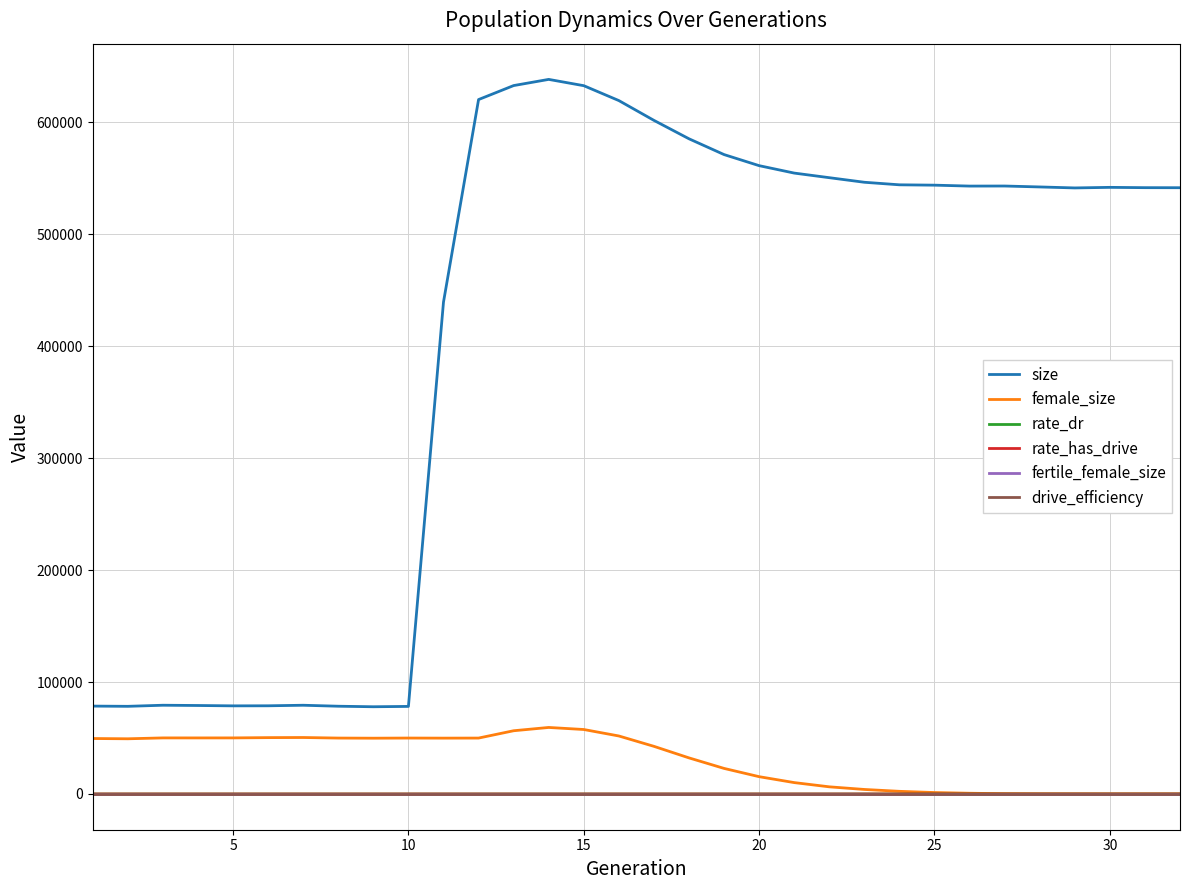

Which series has the largest total across all categories?

size